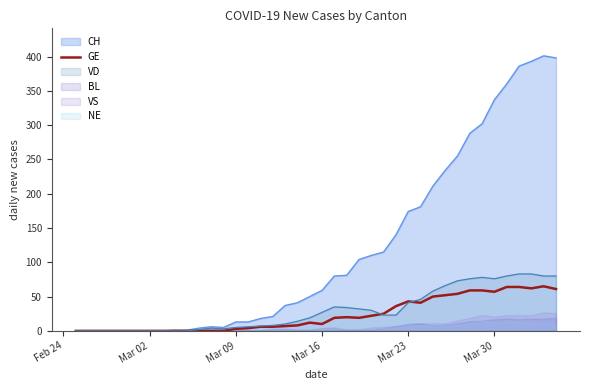

What is the highest value of the GE series?

65